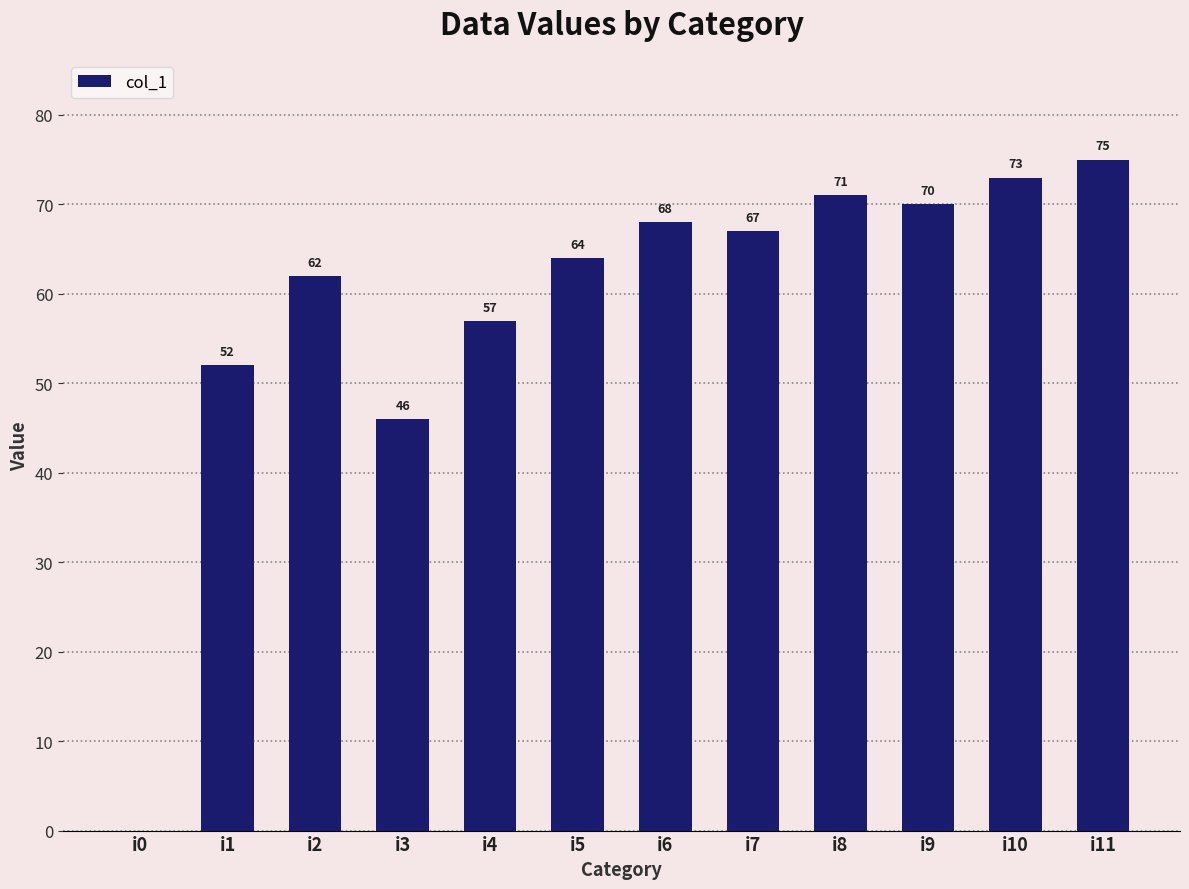

Reading right to left, extract all data points from this chart.

75	73	70	71	67	68	64	57	46	62	52	0